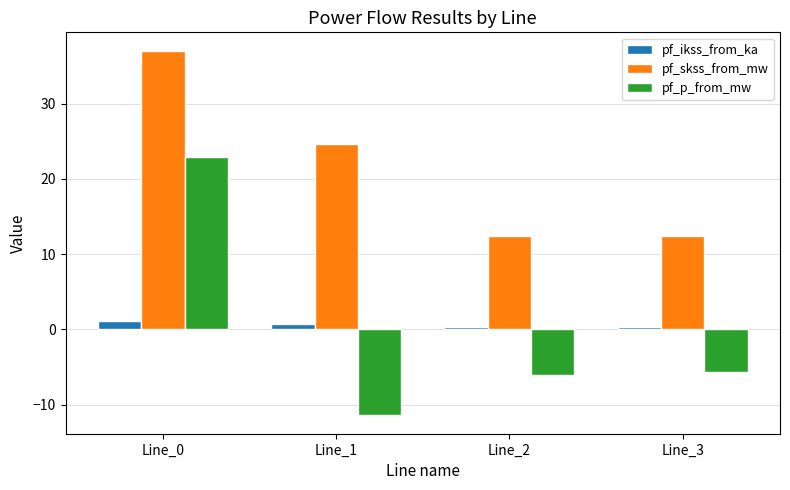

What are all the series names shown in the legend?

pf_ikss_from_ka, pf_skss_from_mw, pf_p_from_mw